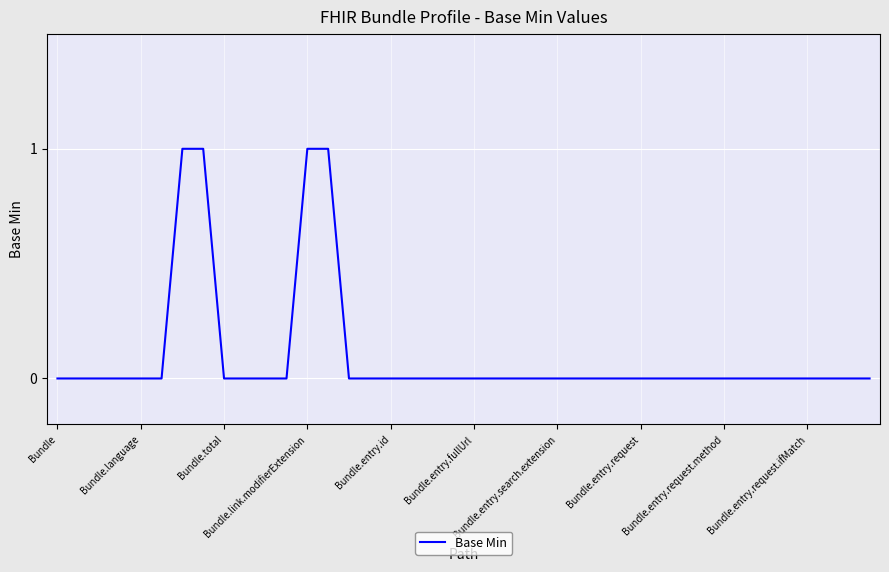

Reading right to left, transcribe all the data shown in this chart.

0	0	0	0	0	0	0	0	0	0	0	0	0	0	0	0	0	0	0	0	0	0	0	0	0	0	1	1	0	0	0	0	1	1	0	0	0	0	0	0